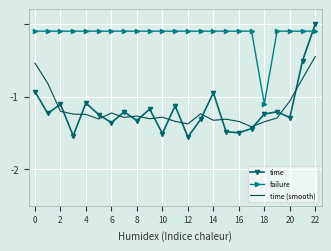

True or false: failure and time (smooth) intersect in this chart.

False